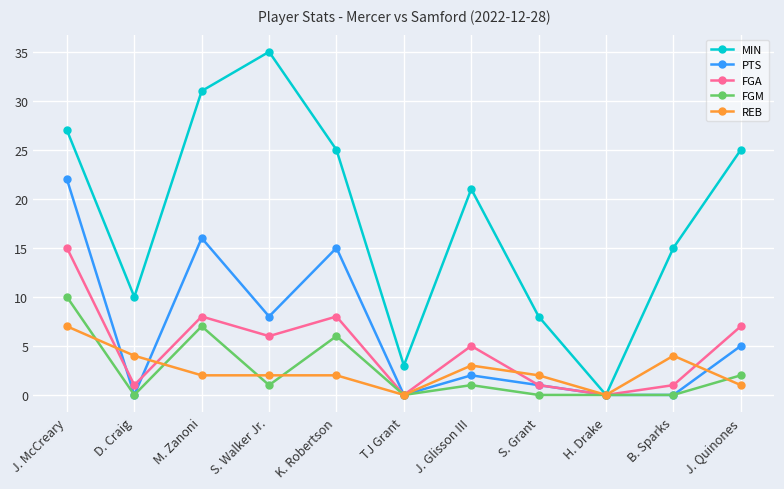

Which label corresponds to the largest value in the chart?

S. Walker Jr.